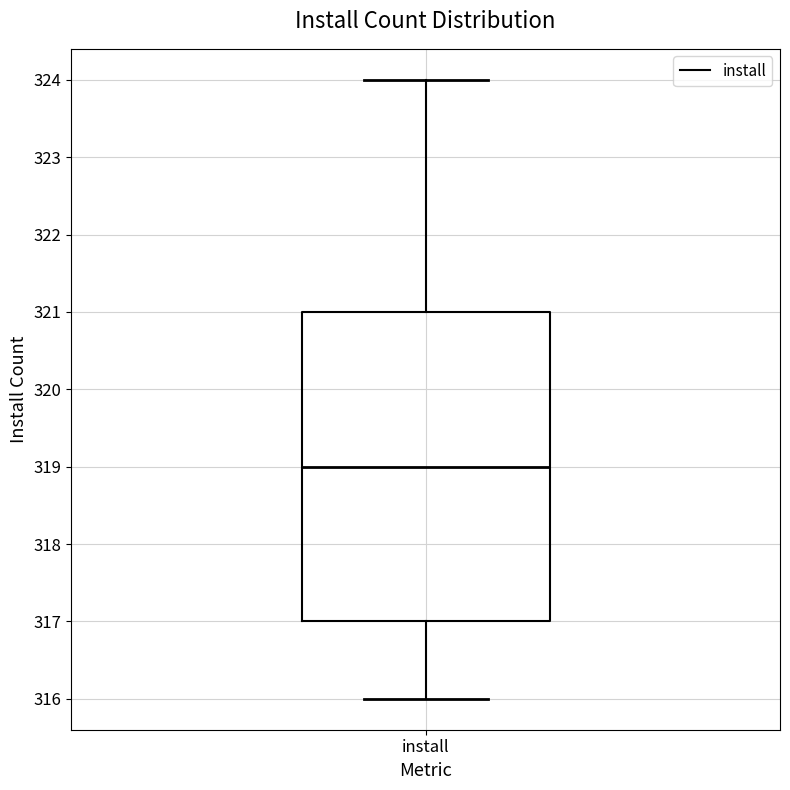

Transcribe this box plot: give where the median line is, the range the box spans, and where the two whiskers end, as read against the y-axis. The values are not printed on the chart, so give them approximately, as read against the axis.

median 319, box 317 to 321, whiskers 316 to 324